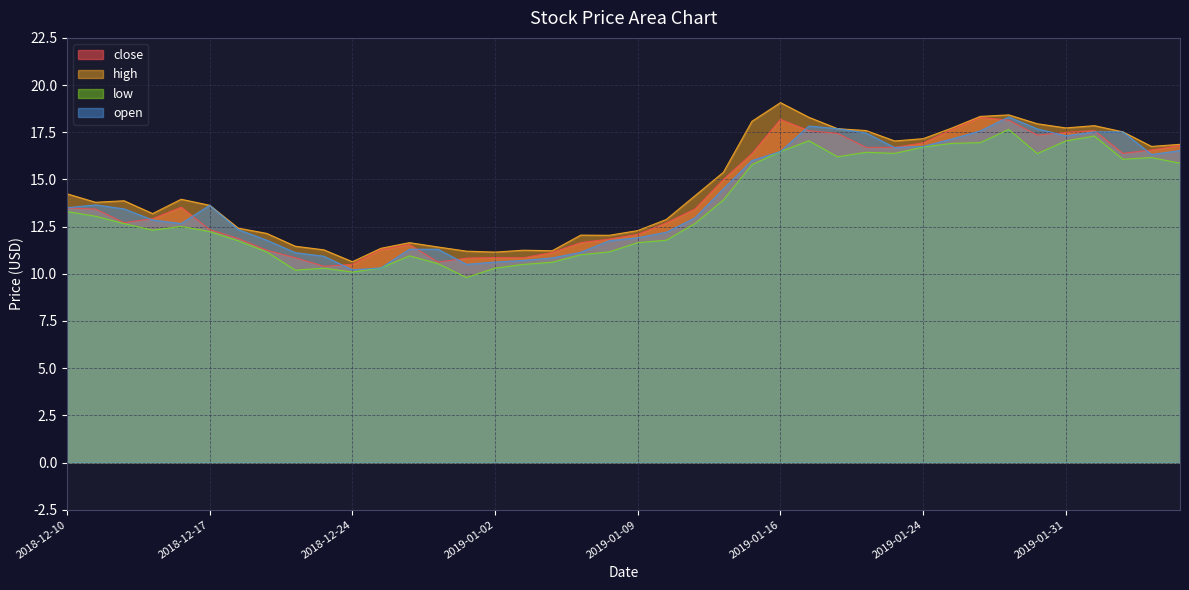

The low series shows 15.9 at 2019-02-06. True or false?

True